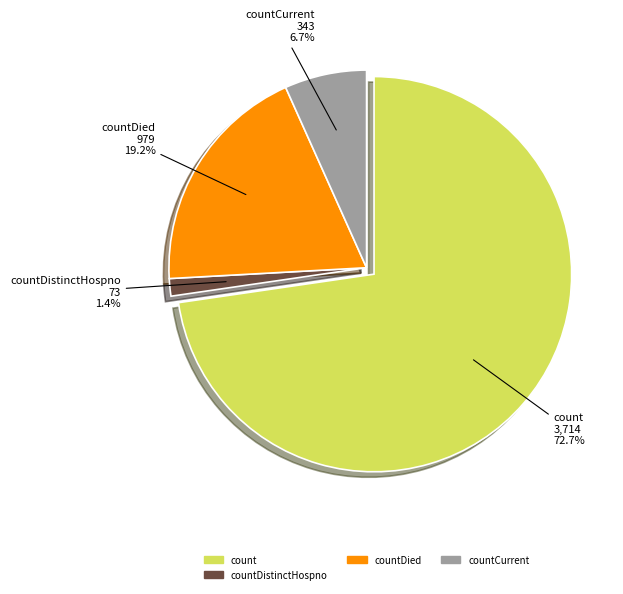

Which category has the biggest portion of the pie?

count